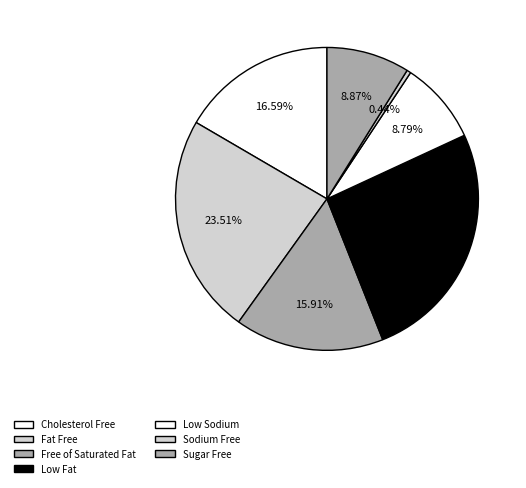

Rank the categories by value from lowest to highest.

Amazon Nutrition Facts: Sodium Free, Amazon Nutrition Facts: Low Sodium, Amazon Nutrition Facts: Sugar Free, Amazon Nutrition Facts: Free of Saturated Fat, Amazon Nutrition Facts: Cholesterol Free, Amazon Nutrition Facts: Fat Free, Amazon Nutrition Facts: Low Fat